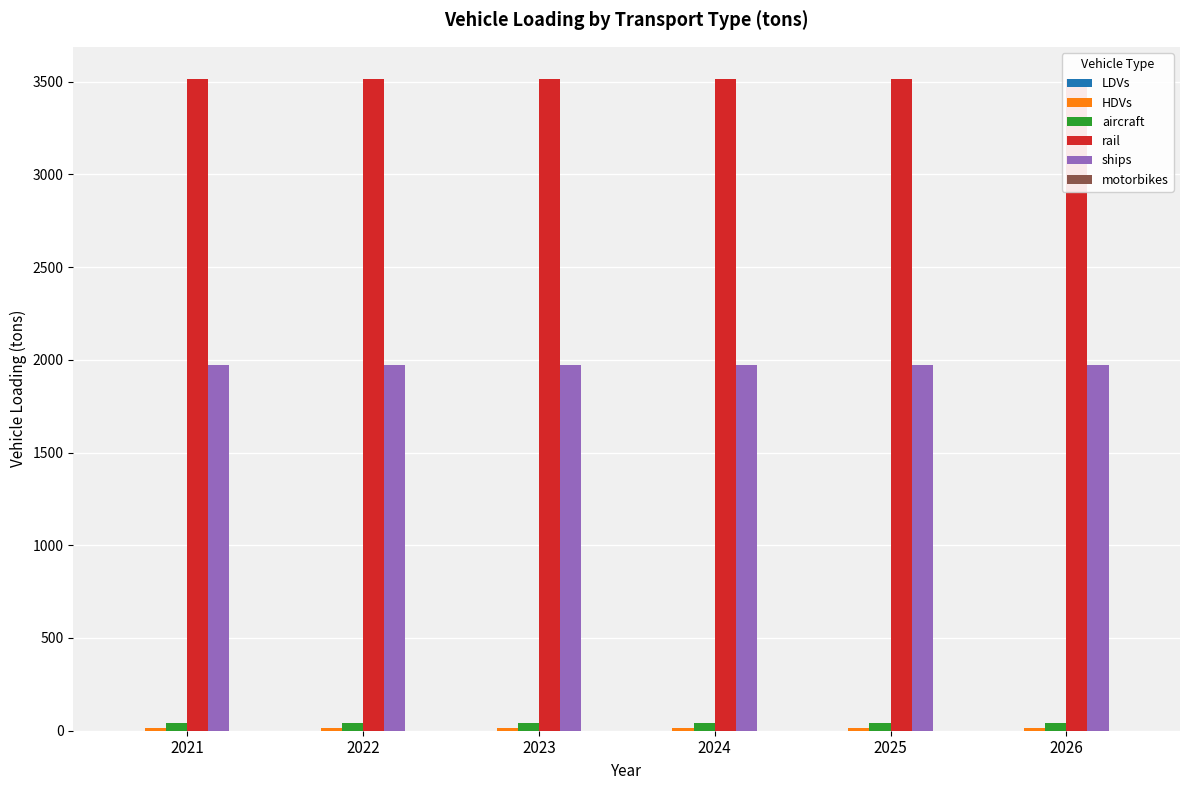

What are all the series names shown in the legend?

LDVs, HDVs, aircraft, rail, ships, motorbikes